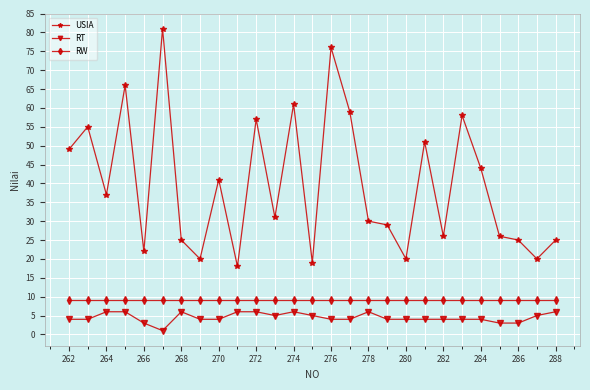

What is the value of the RW point at the 25th from the left?

9